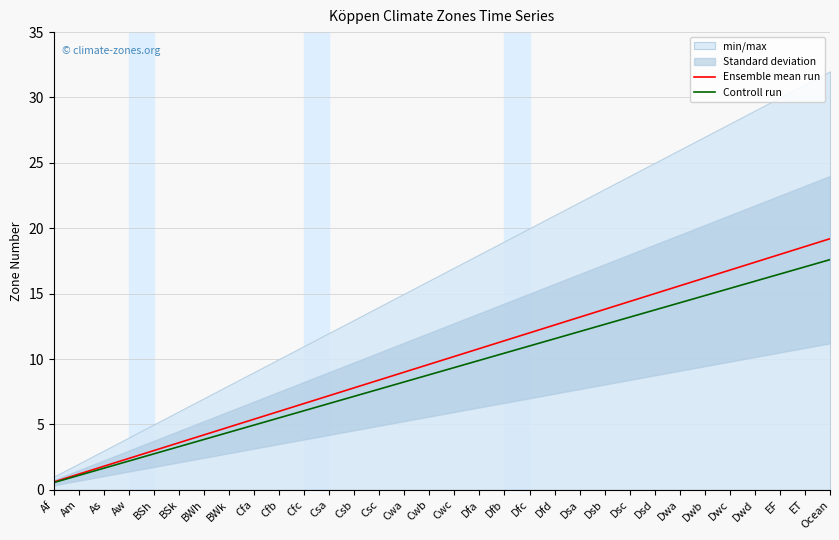

True or false: Controll run and Ensemble mean run cross at least once.

False